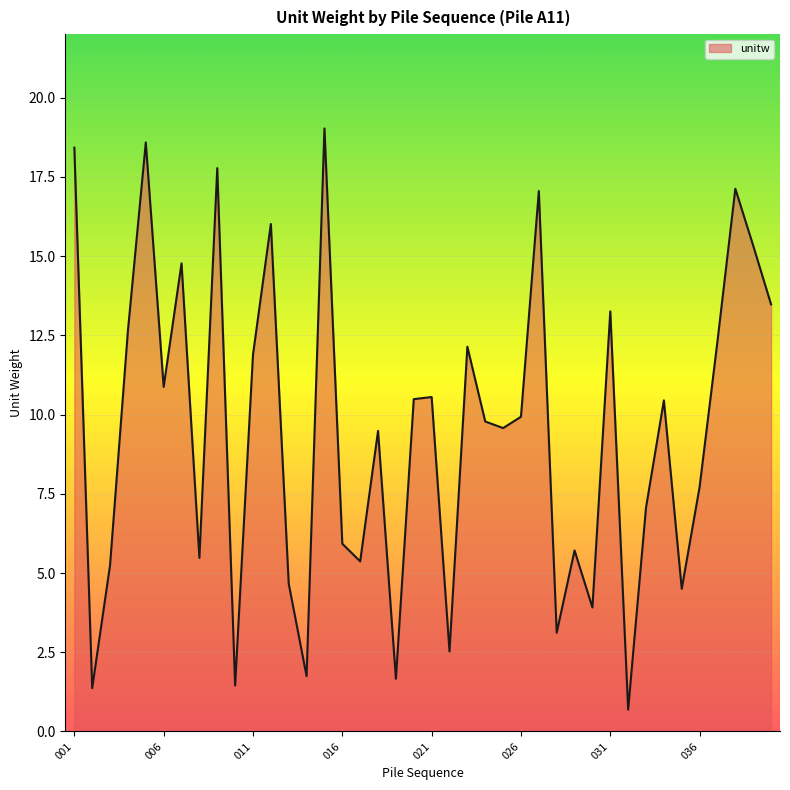

What is the difference between the maximum and minimum values?

18.3